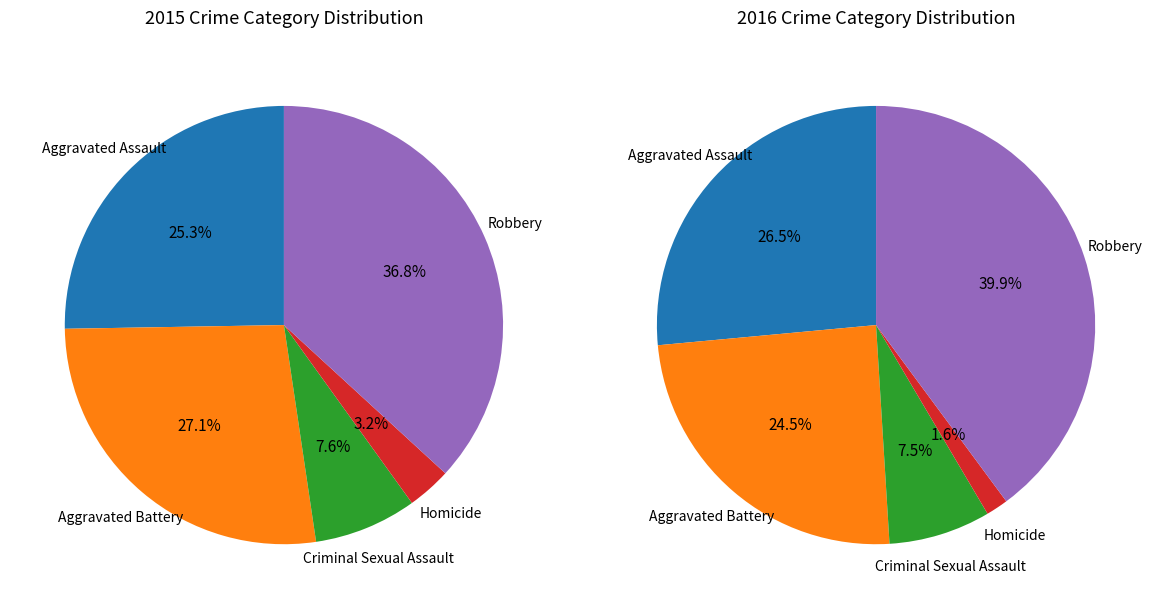

Combined, what portion of the pie is Robbery and Homicide?

40.1%